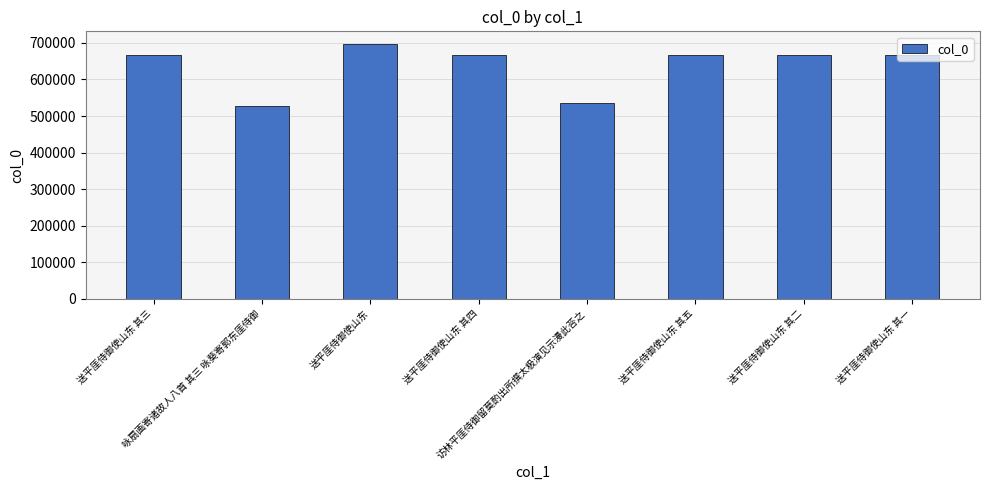

At which category does the chart reach its peak across all series?

送平厓侍御使山东